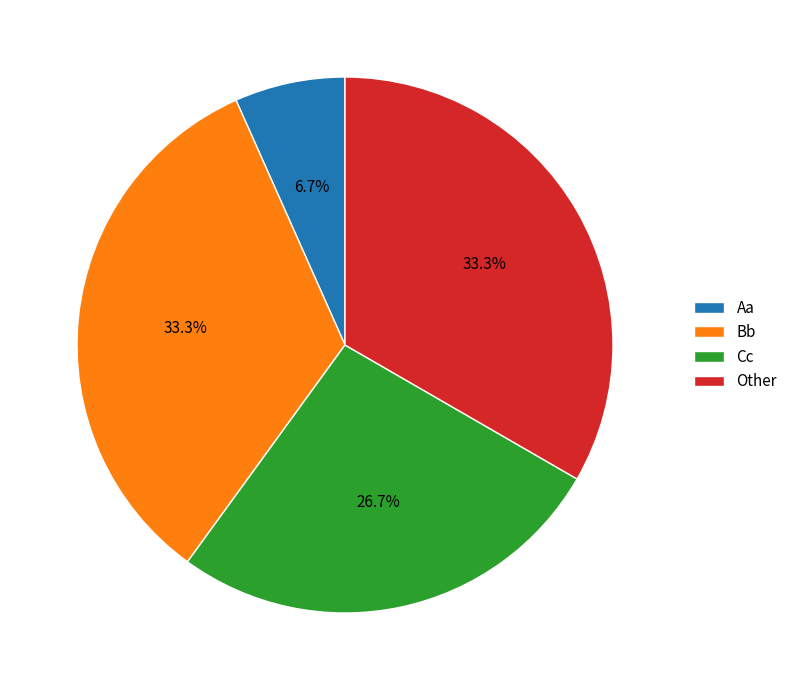

What is the smallest slice in the pie chart?

Aa